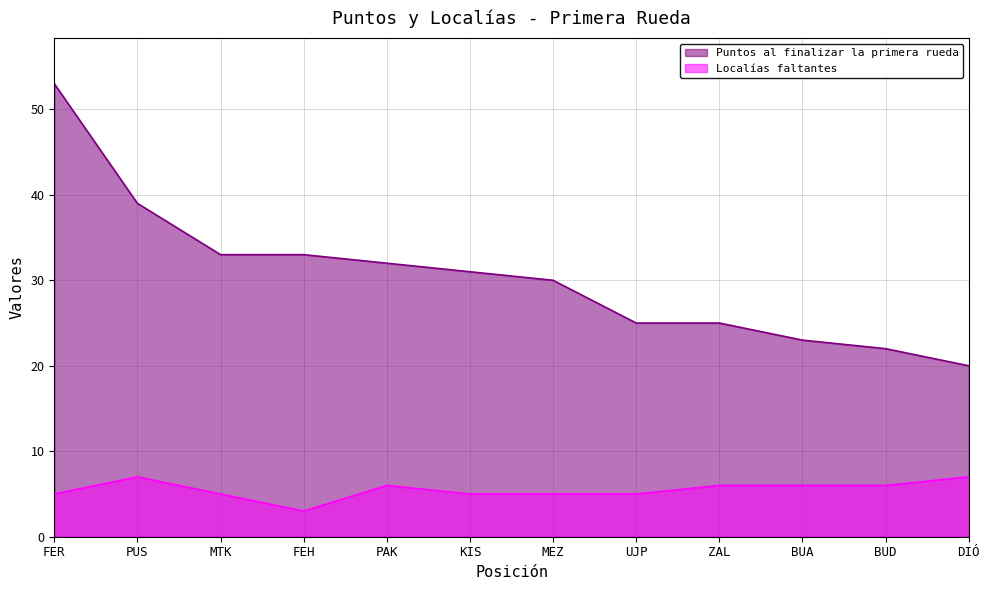

At which label does Puntos al finalizar la primera rueda first exceed 31?

FER